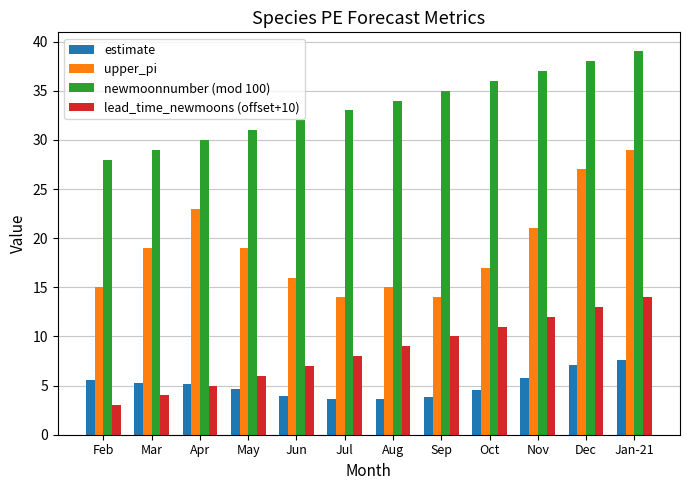

How many groups of bars are there?

12